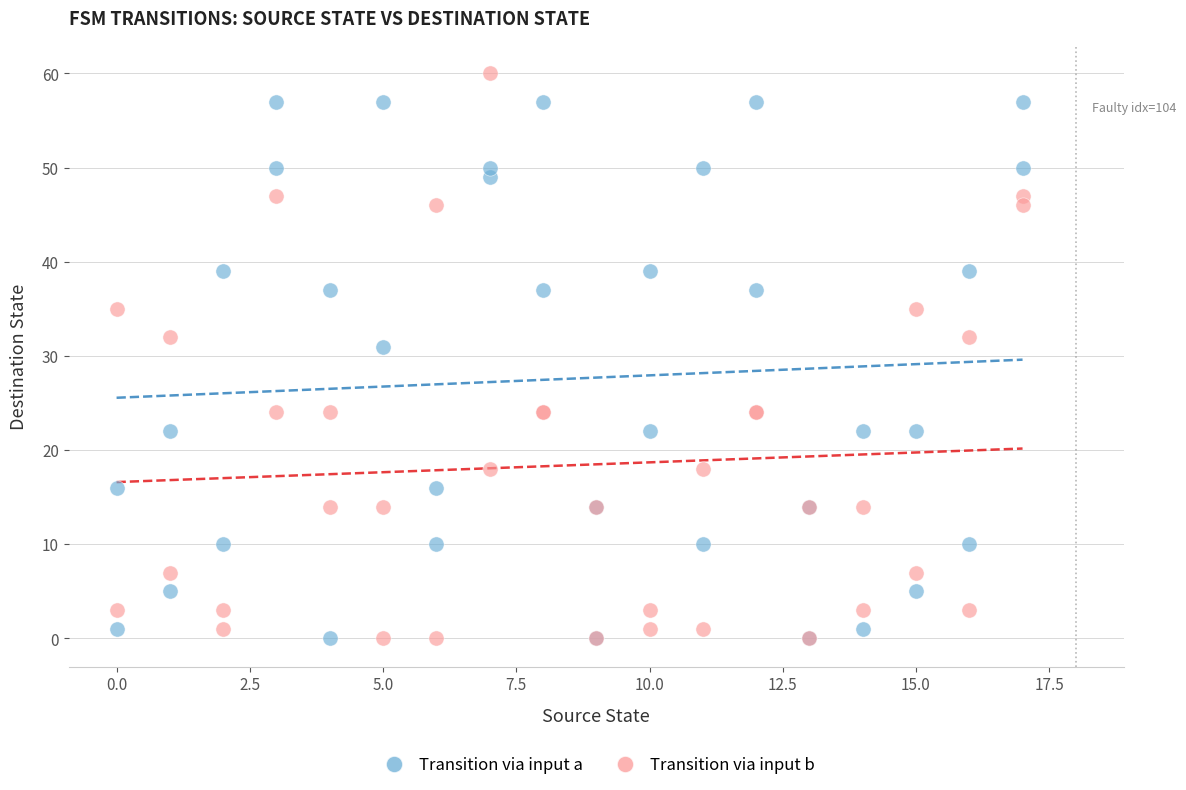

What is the X range (max minus min) for the scatter plot?

17